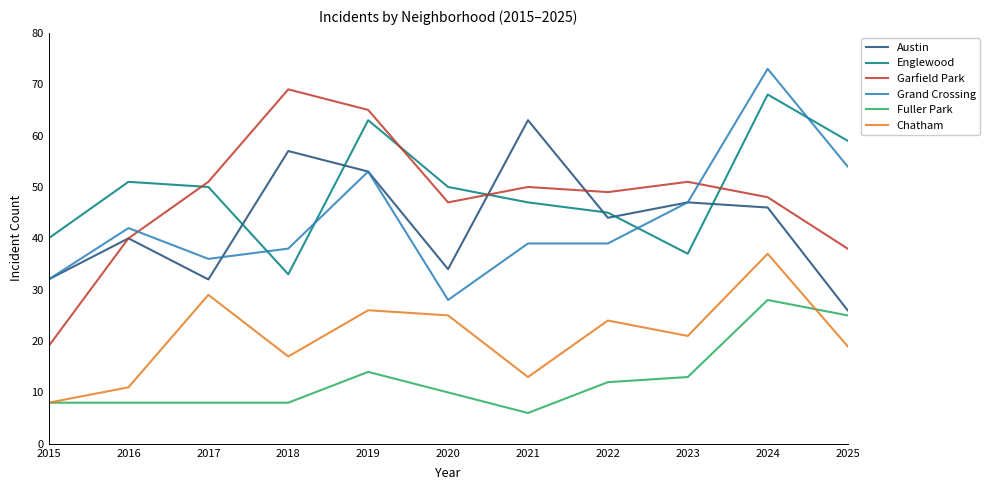

True or false: Chatham and Austin intersect in this chart.

False